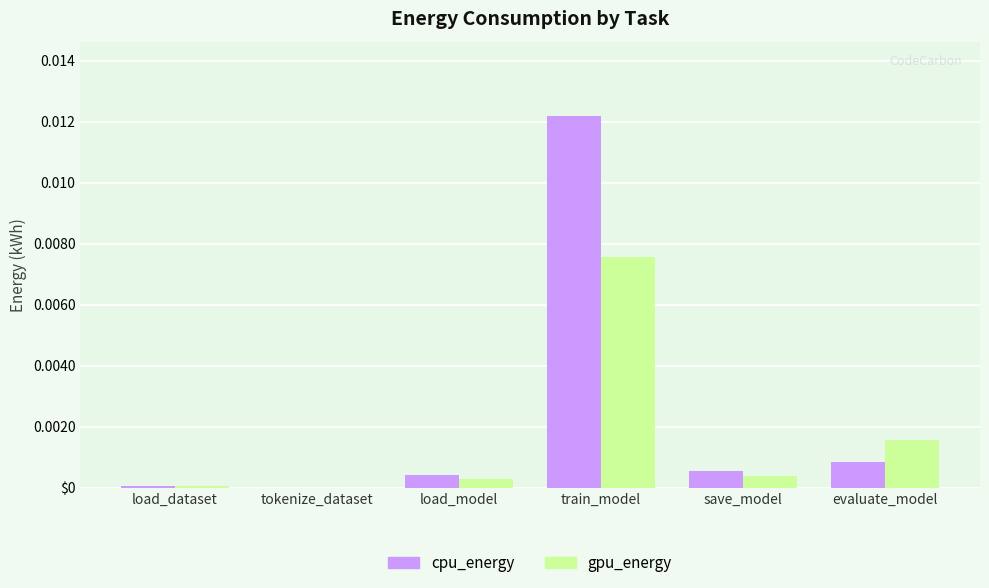

Rank the series by their maximum value, from lowest to highest.

gpu_energy, cpu_energy